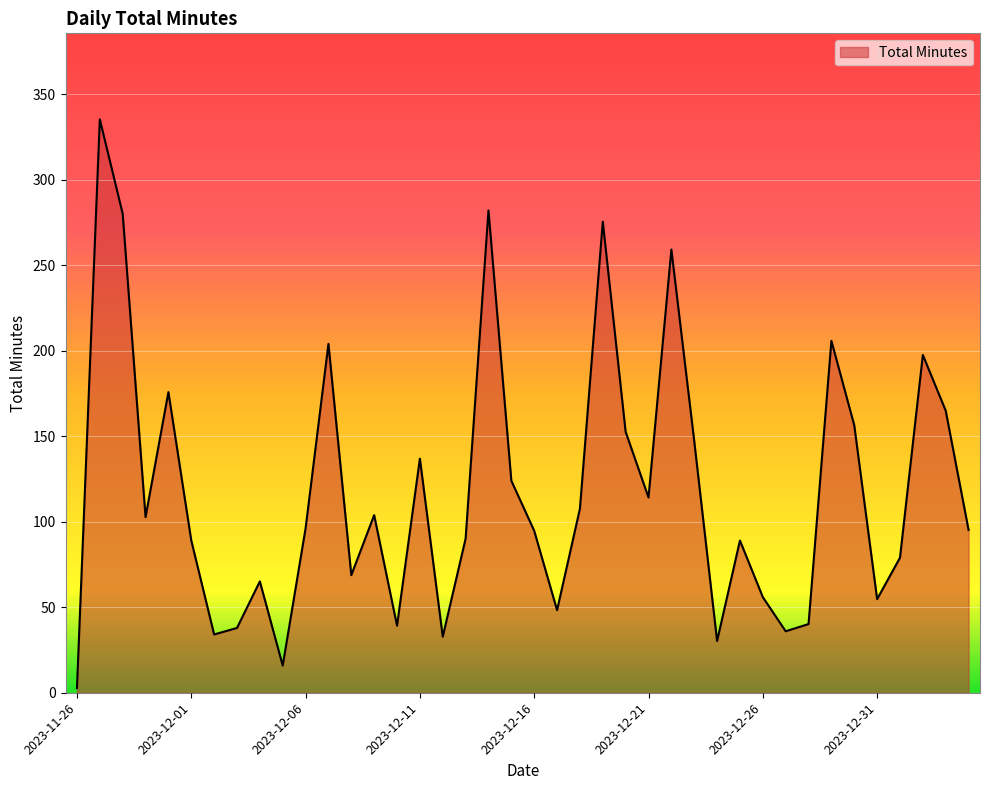

What is the greatest value displayed?

335.4